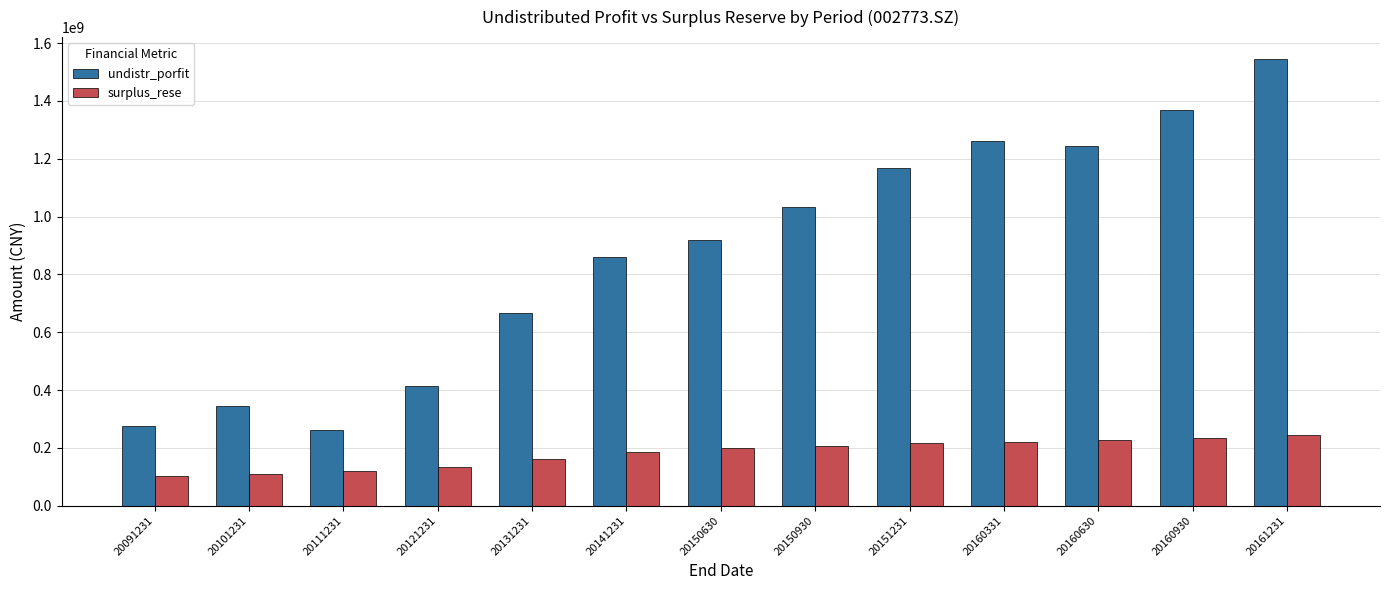

What is the difference between the maximum and minimum values in the undistr_porfit series?

1281728502.0